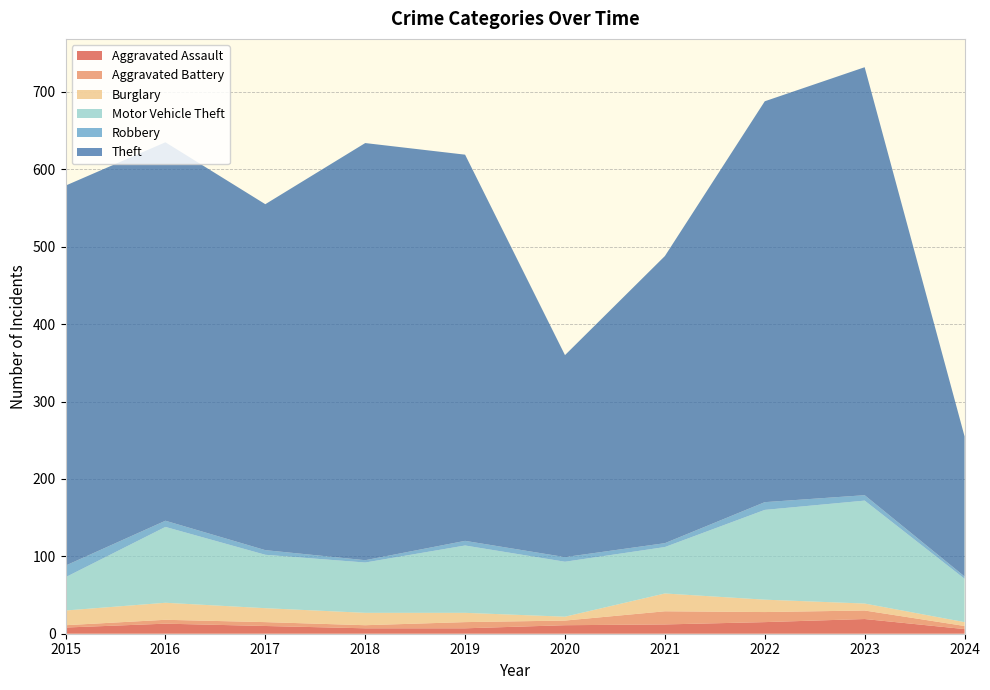

Reading left to right, what are all the values shown in this chart?

Aggravated Assault: 8	13	10	7	7	11	12	15	19	6
Aggravated Battery: 3	5	5	4	8	6	17	13	11	4
Burglary: 19	22	18	16	12	5	23	16	9	5
Motor Vehicle Theft: 43	98	69	65	87	71	60	116	133	56
Robbery: 15	8	6	3	6	6	5	10	7	3
Theft: 491	489	447	539	499	261	371	518	553	181